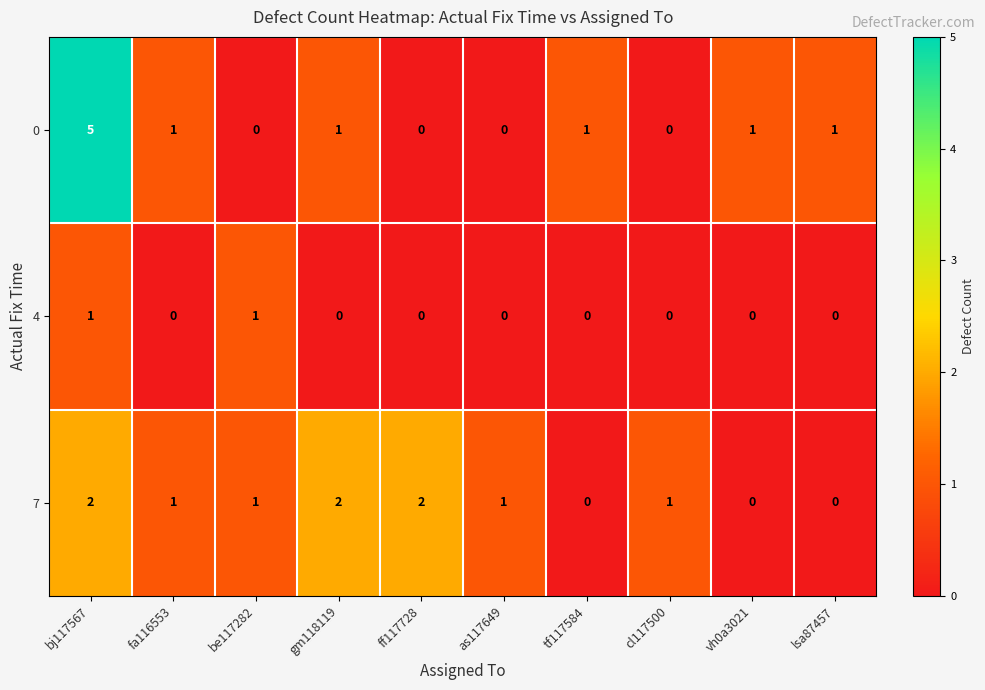

How many distinct data groups are displayed?

3